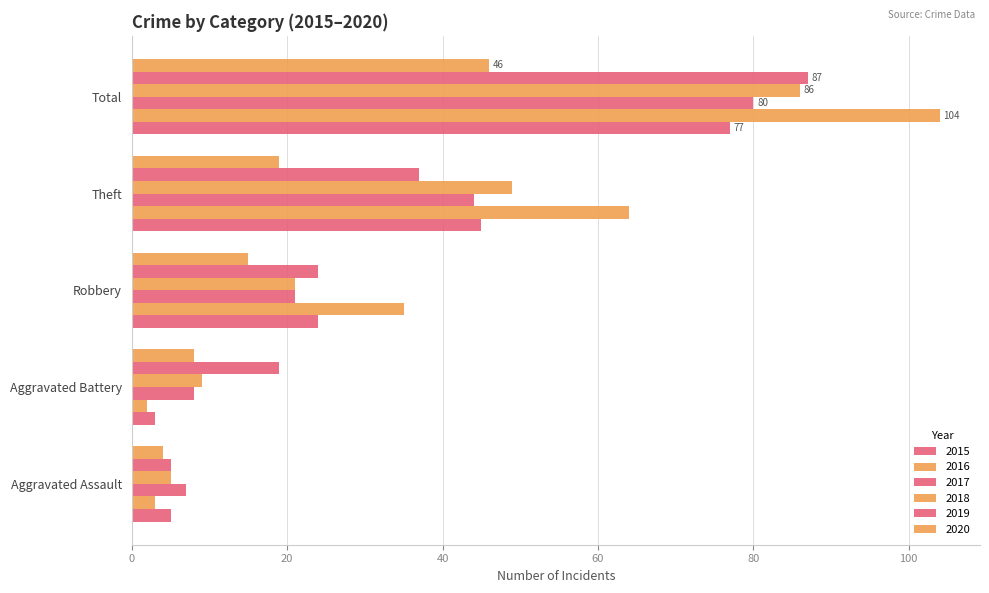

How many values in the 2019 series are below 24?

2